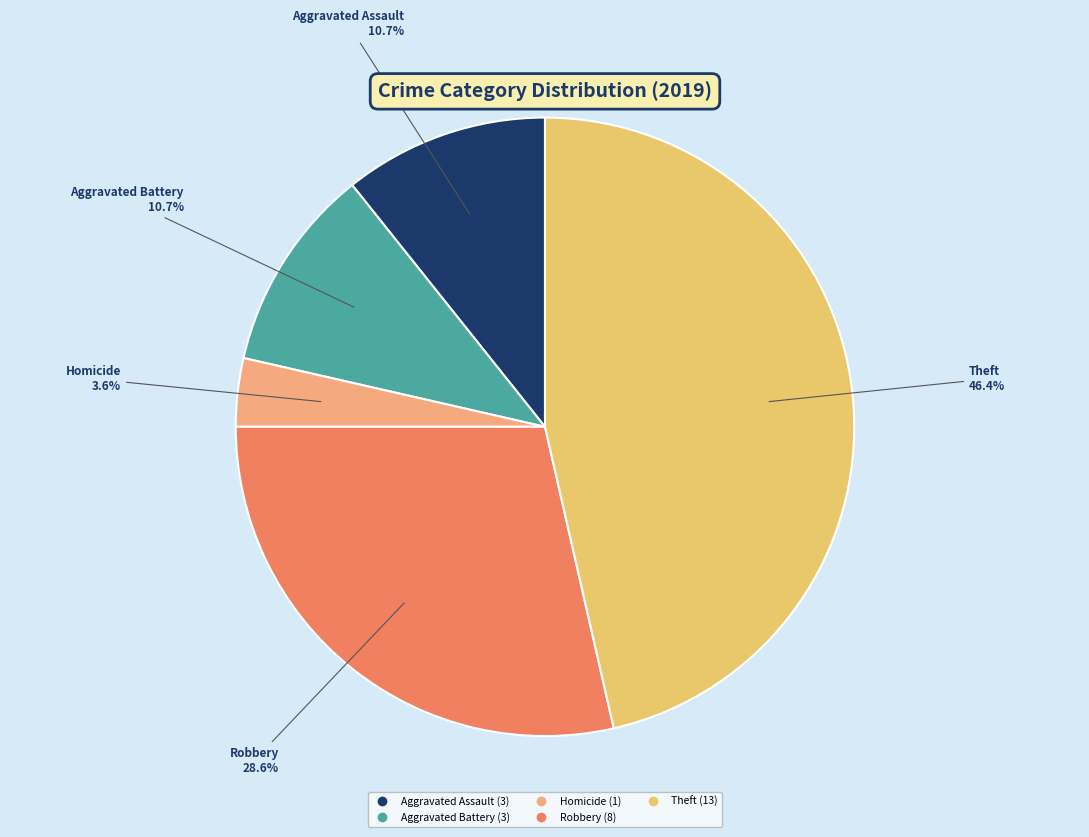

Count the number of slices in the pie.

5